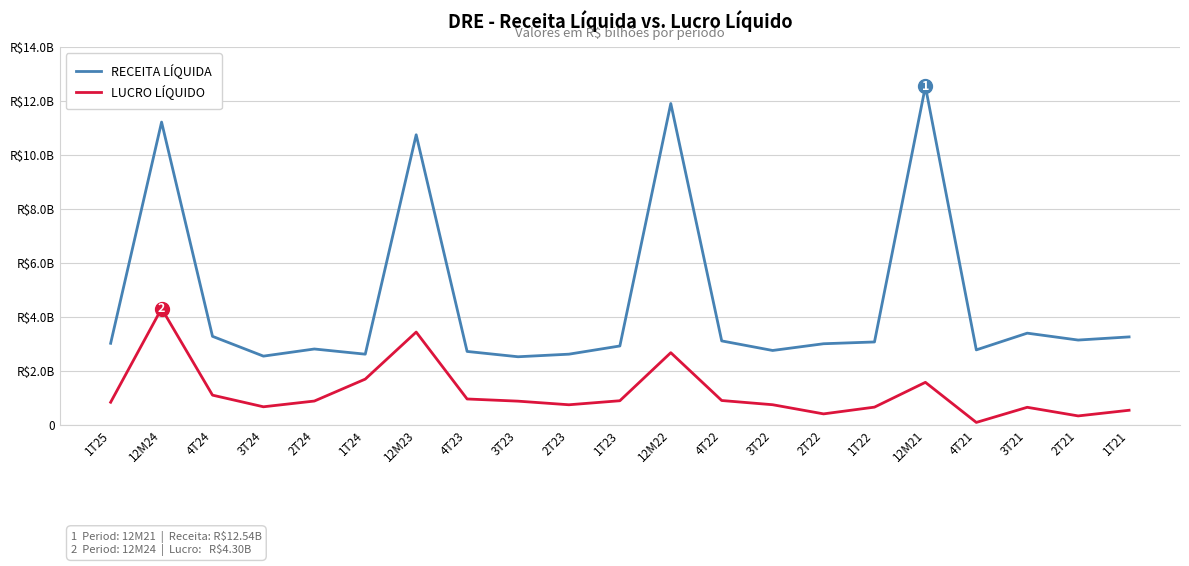

Does the chart display data point markers on the line(s)?

No